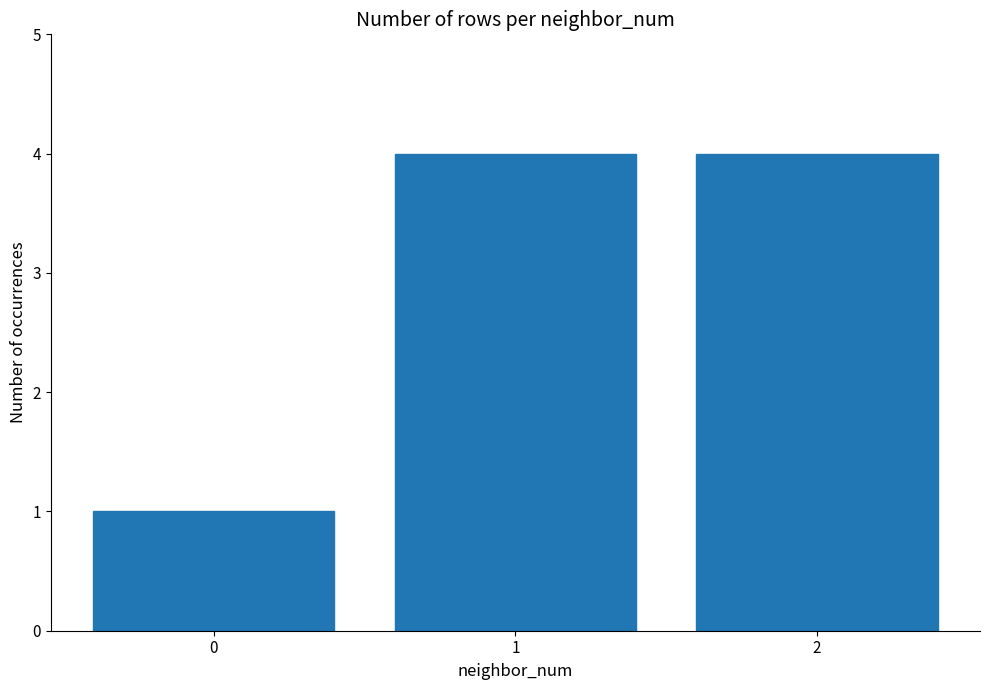

How many bars are there in total?

3